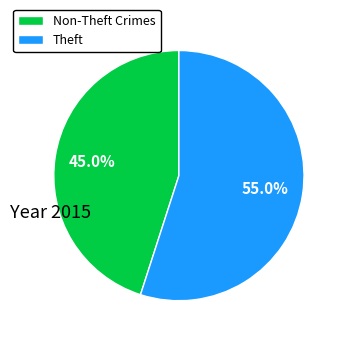

Which has a higher value, Non-Theft Crimes or Theft?

Theft